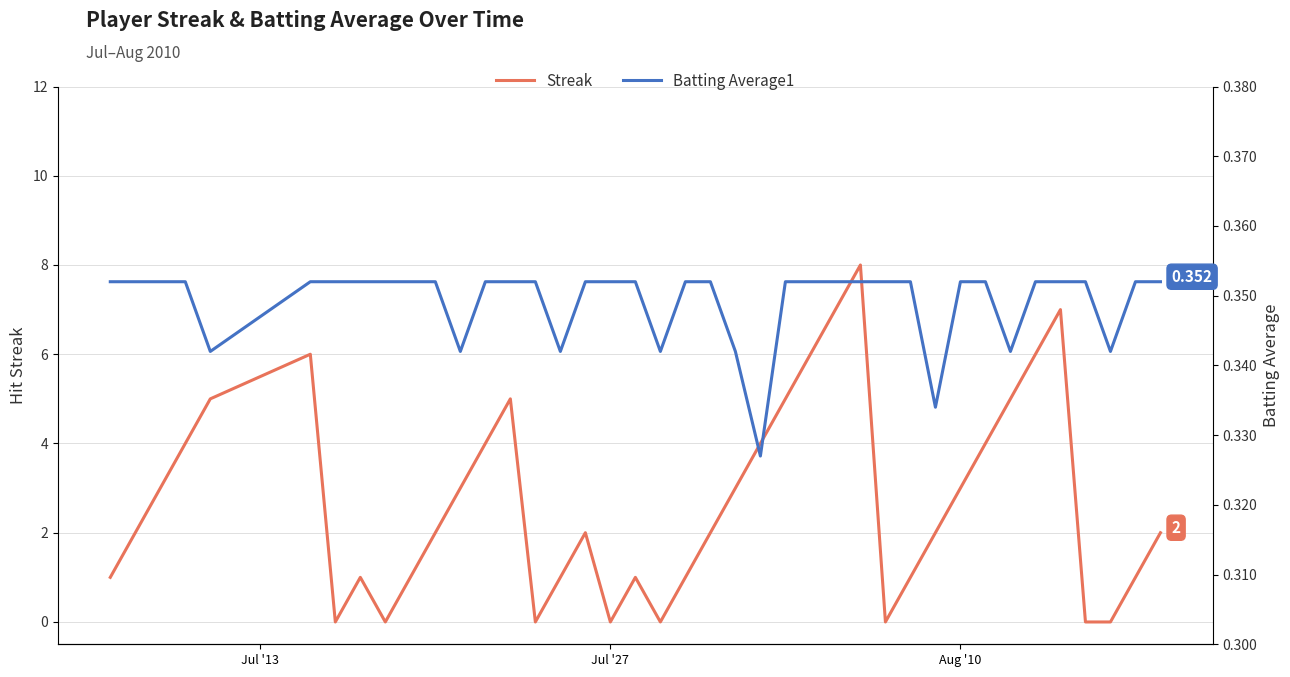

Count the Streak values in the range 1 to 5.

26